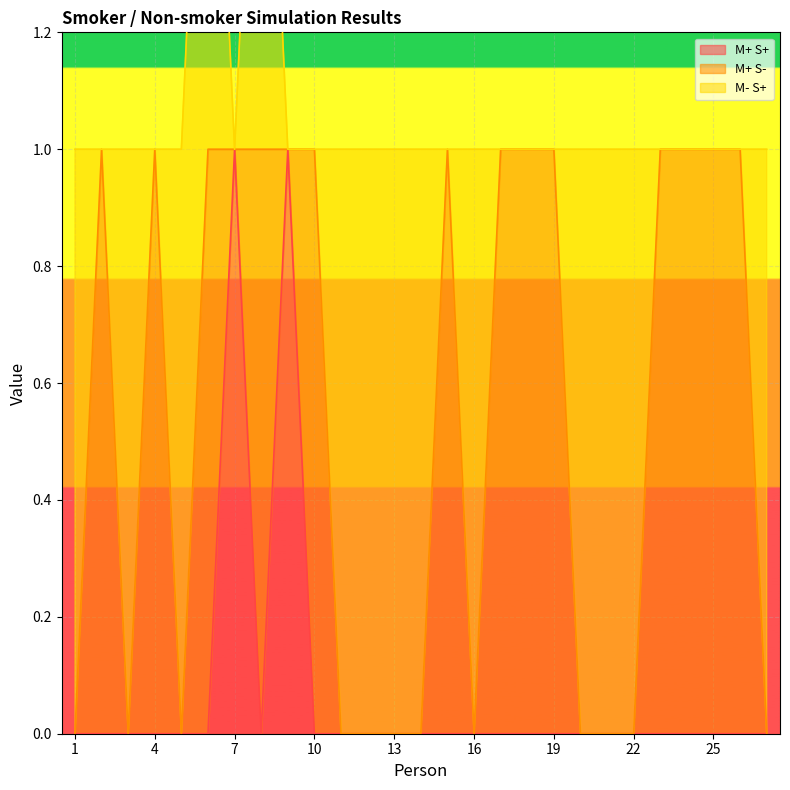

At 11, list the series in order from largest to smallest.

M- S+, M+ S+, M+ S-